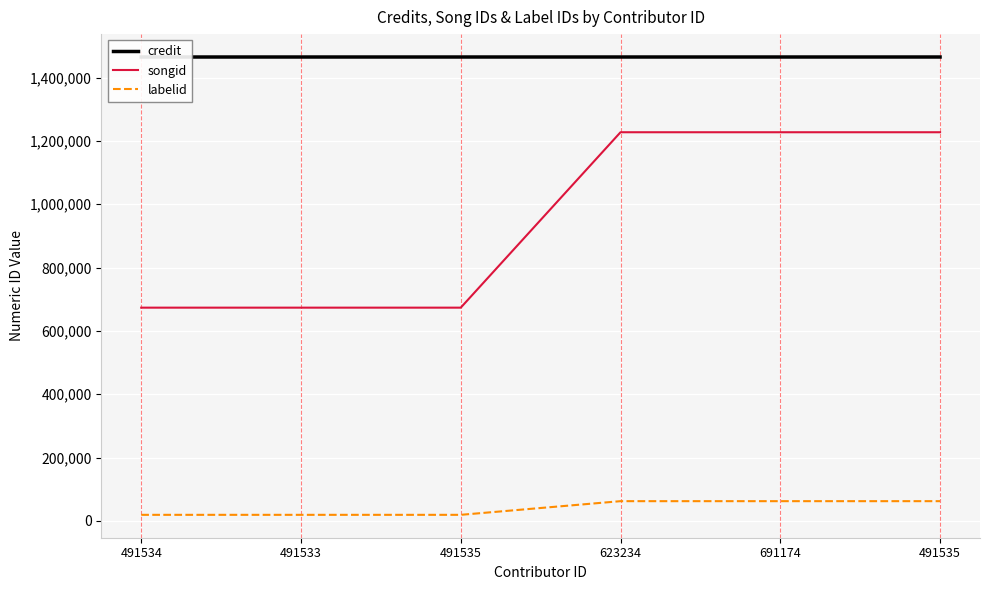

Is it true that labelid equals 9547 at 491533?

False